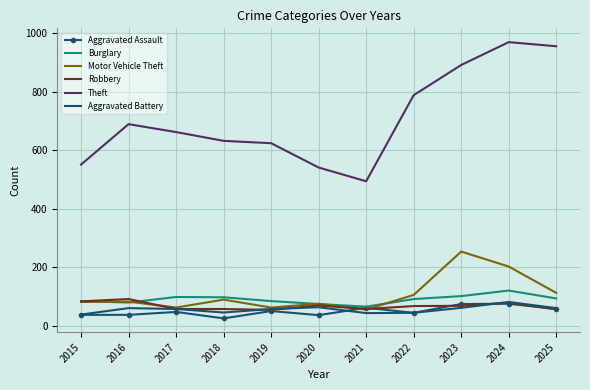

What is the difference between the Aggravated Assault values at 2019 and 2015?

13